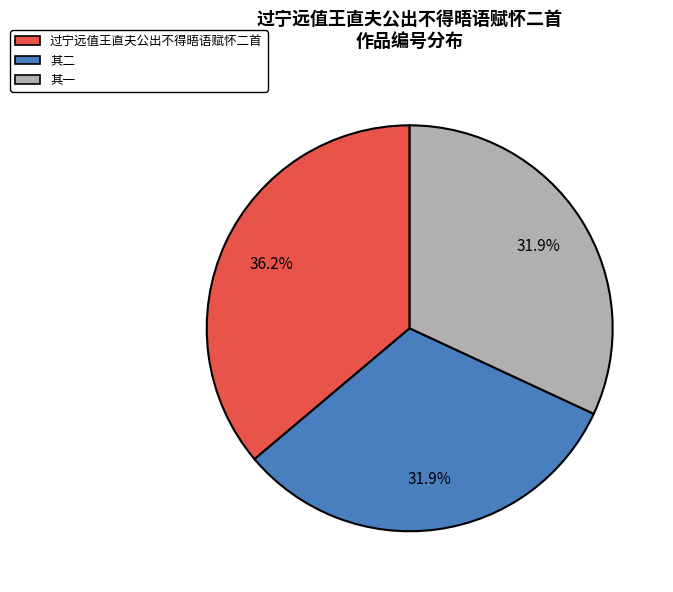

Is there any slice that represents more than half of the pie?

No